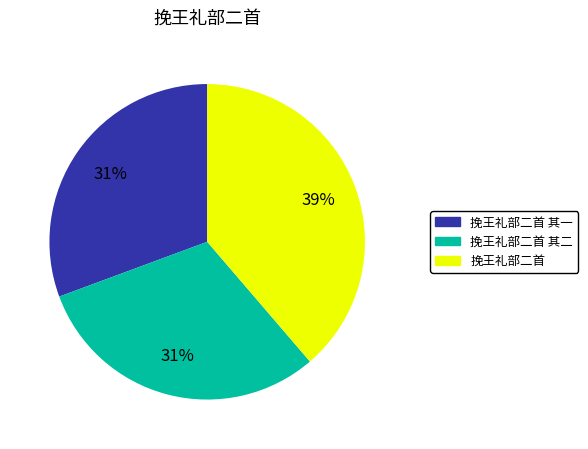

Which slice is the largest?

挽王礼部二首